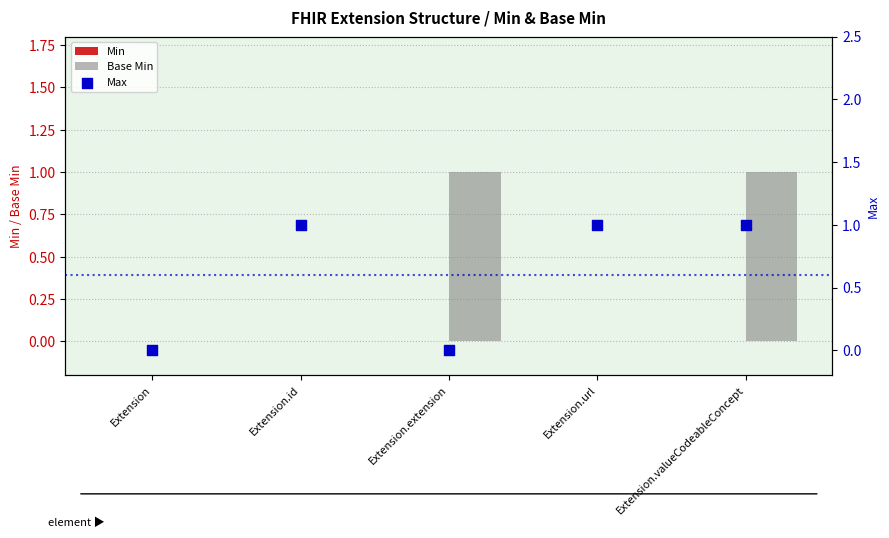

What are all the series names shown in the legend?

Min, Base Min, Max